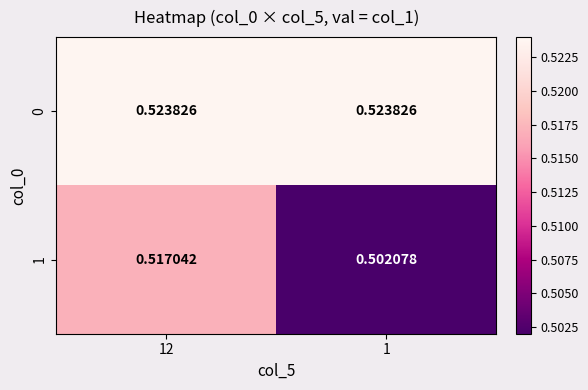

Is the value of 0 at 12 greater than the value of 1 at 1?

Yes